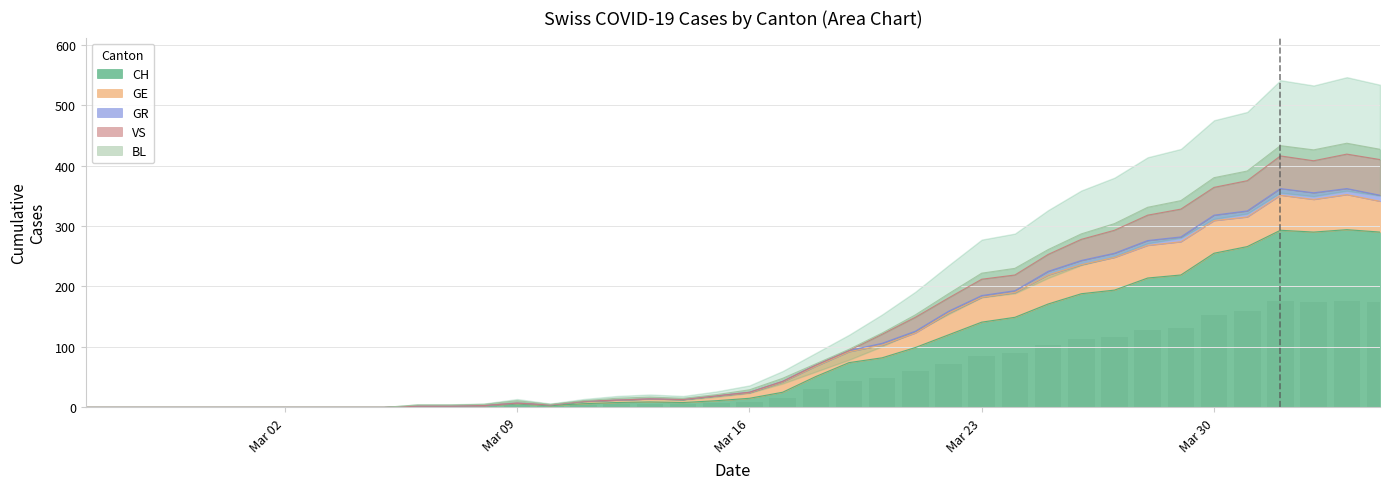

True or false: CH has a value of 30 at Mar 23.

False